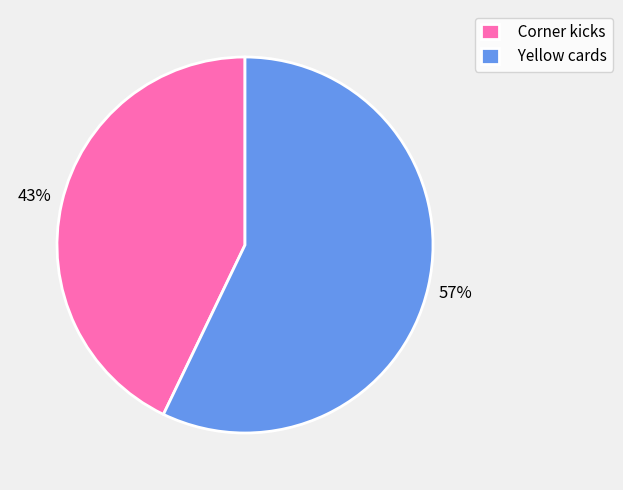

Count the number of slices in the pie.

2